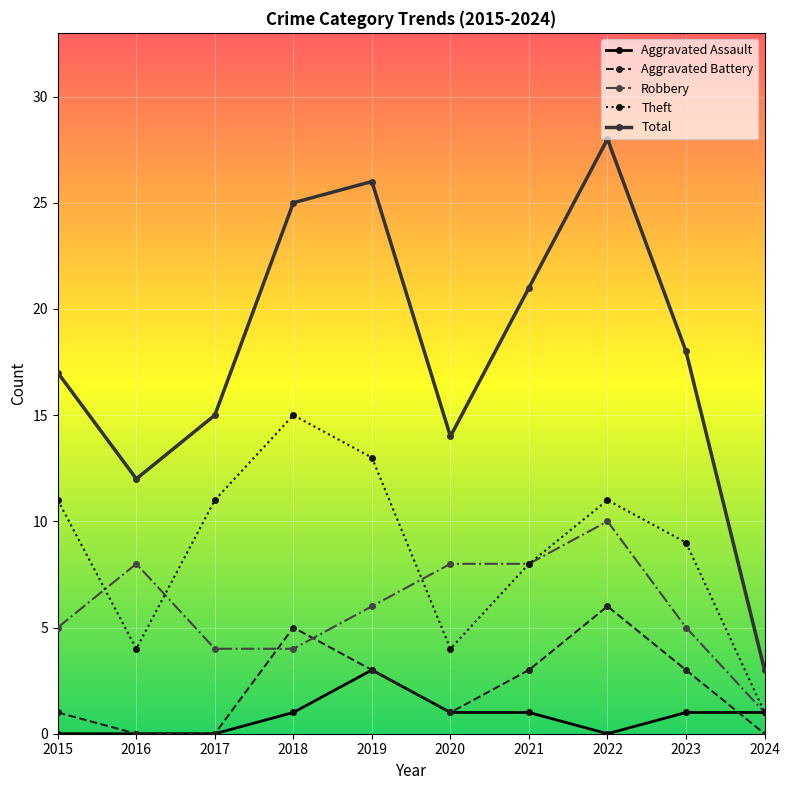

True or false: Robbery has more than 1 points higher than both neighbors.

True